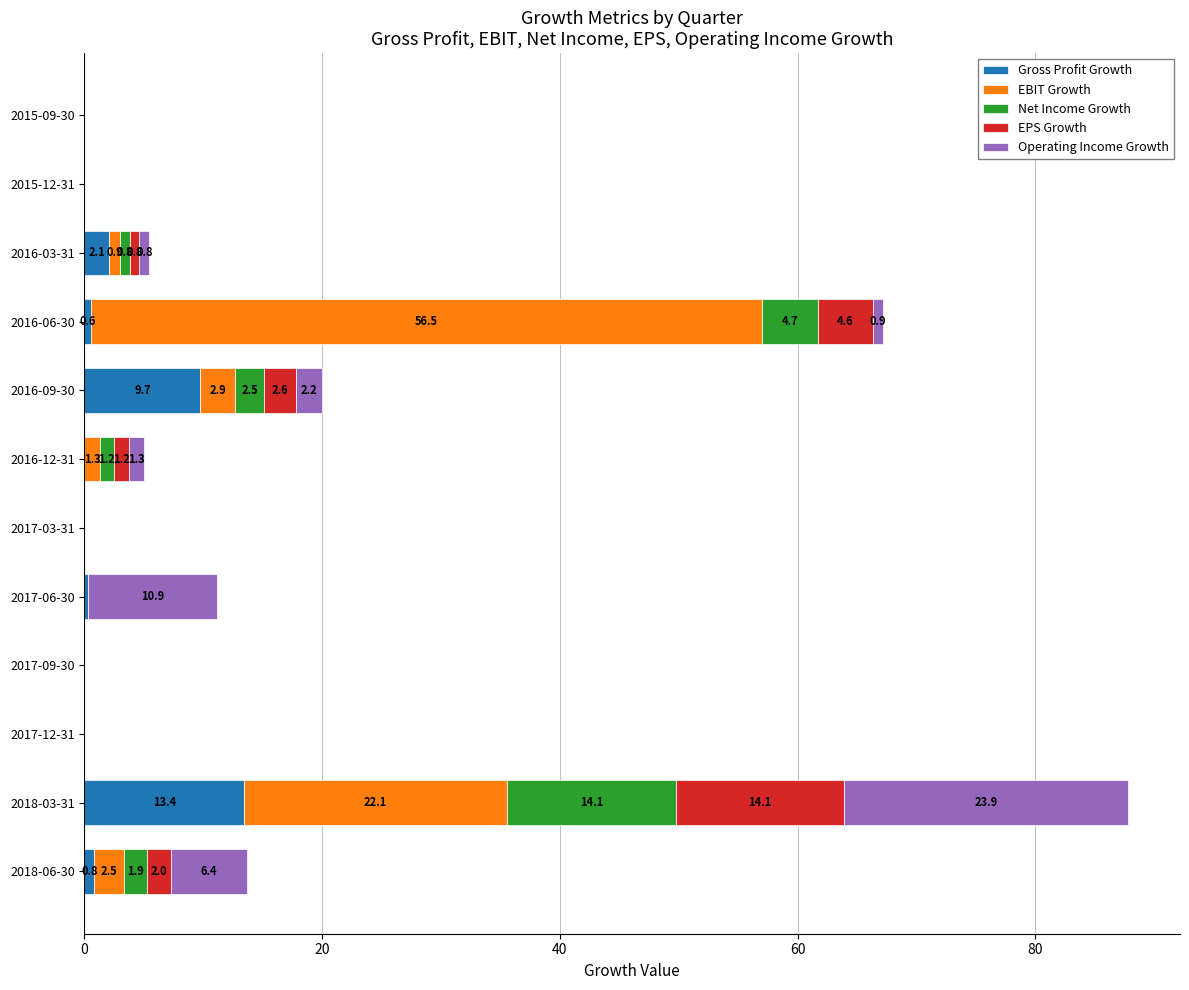

True or false: Gross Profit Growth has a value of 0.0 at 2016-12-31.

True